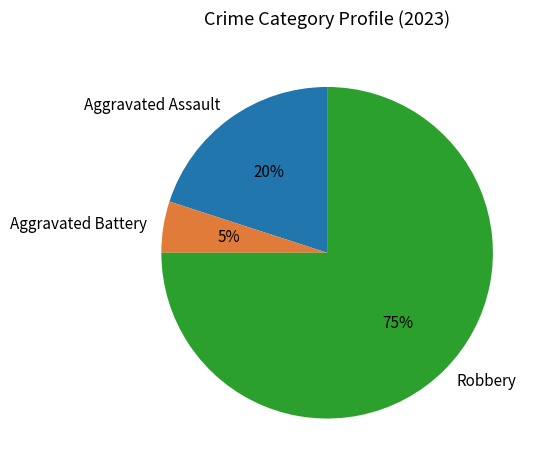

Is the sum of Aggravated Battery and Robbery greater than half?

Yes